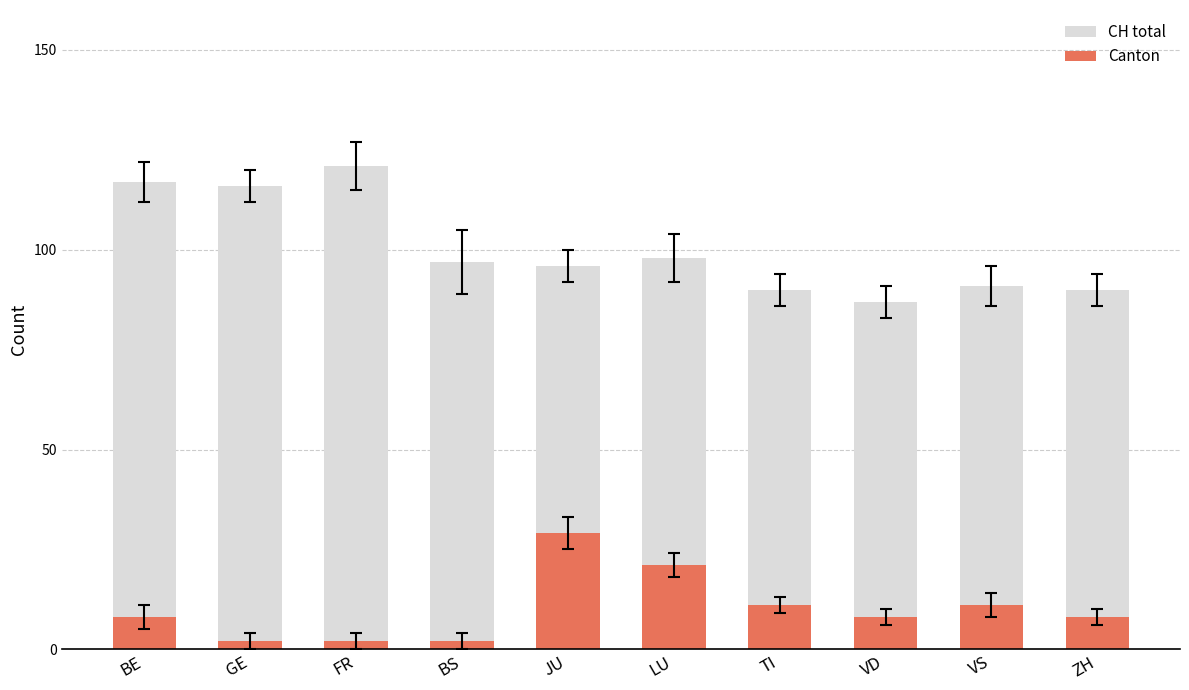

How many categories are shown in the chart?

10